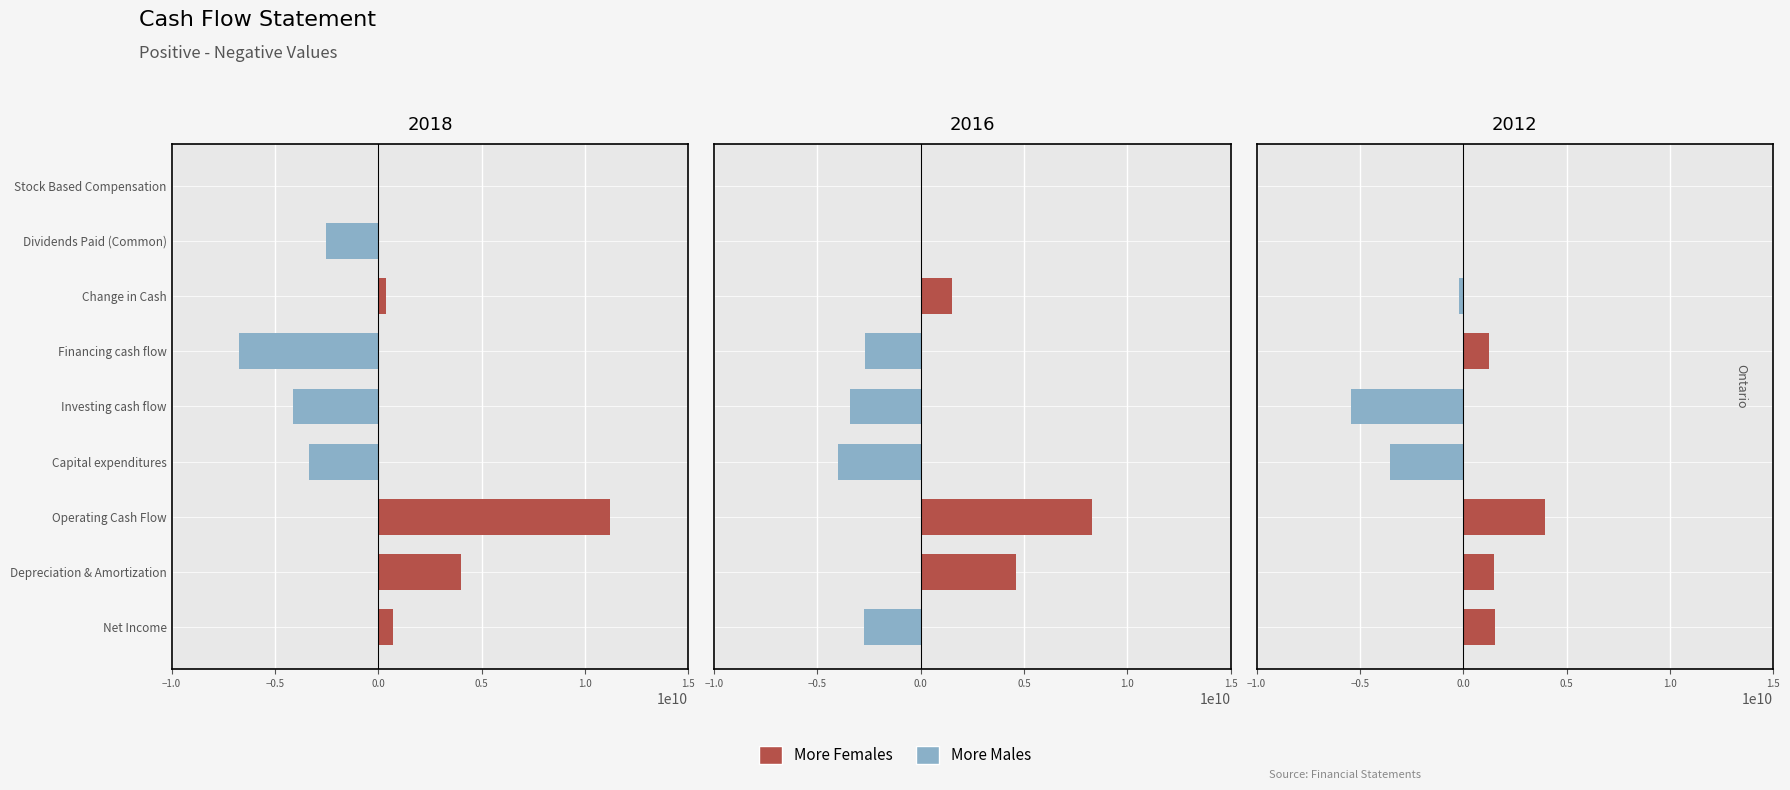

What is the difference between the More Females values at Capital expenditures and Financing cash flow?

1242570000